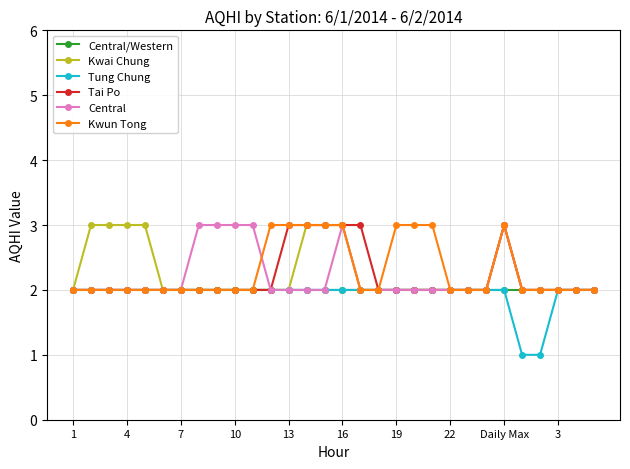

What is the value of the Kwai Chung point at the 28th from the left?

2